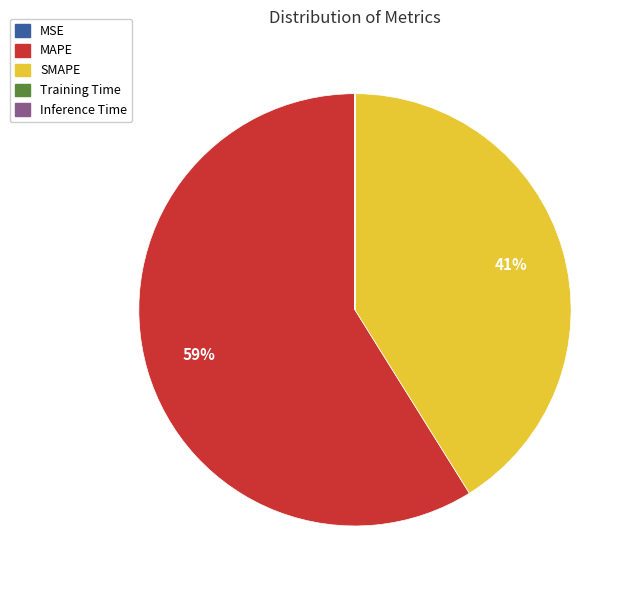

Does MAPE account for over 50% of the chart?

Yes